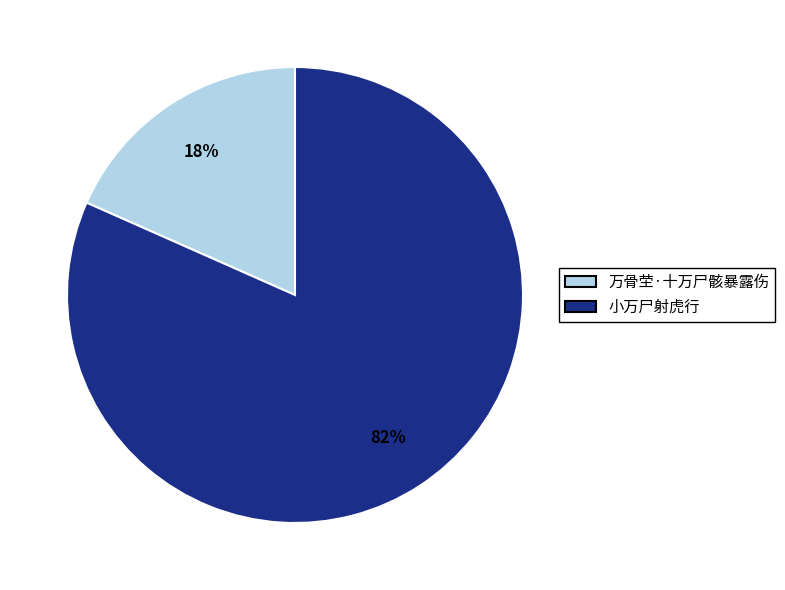

Between 万骨茔·十万尸骸暴露伤 and 小万尸射虎行, which is larger?

小万尸射虎行